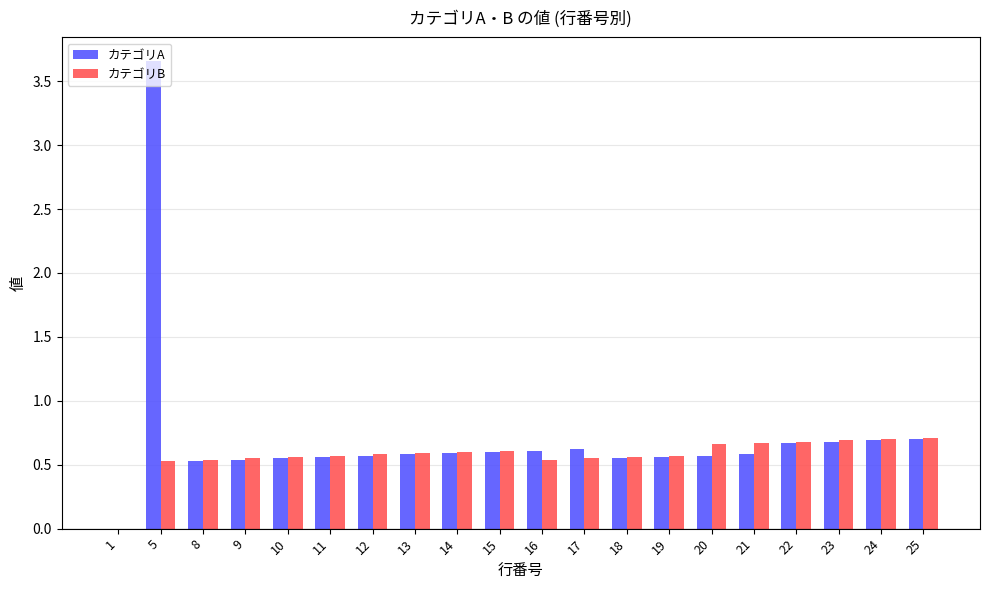

Between 5 and 19, which series saw the biggest shift?

カテゴリA